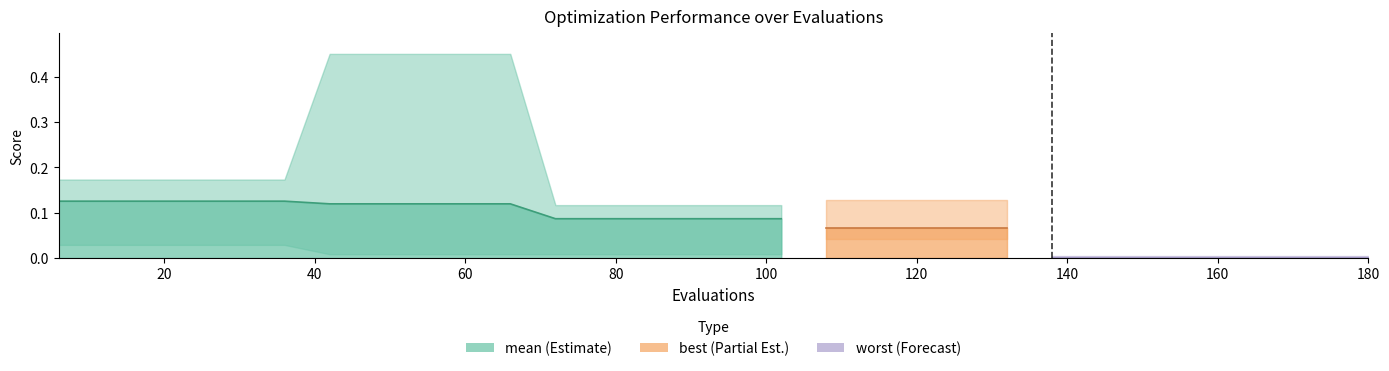

True or false: the data shows 0.1 at 16.

False